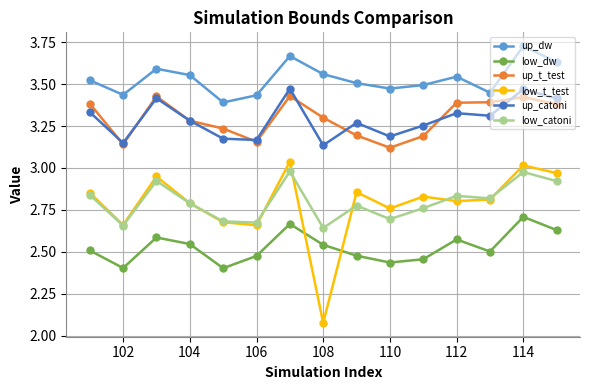

Which series has the widest spread of values?

low_t_test